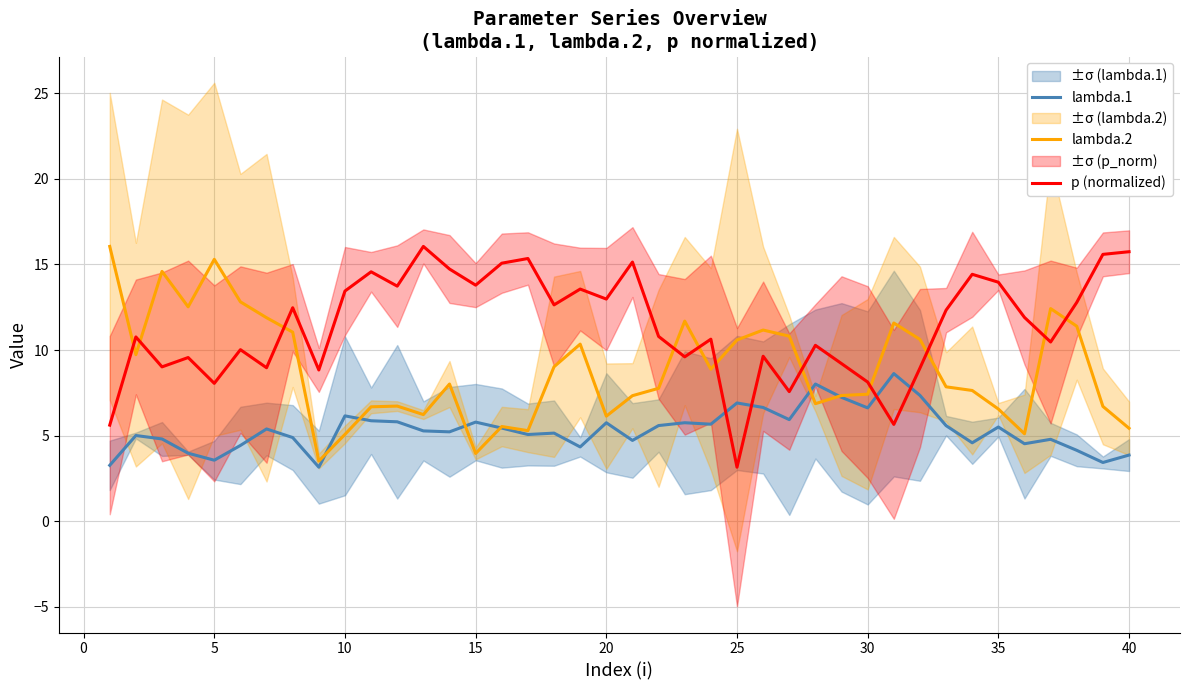

What is the maximum value shown in the chart?

16.0